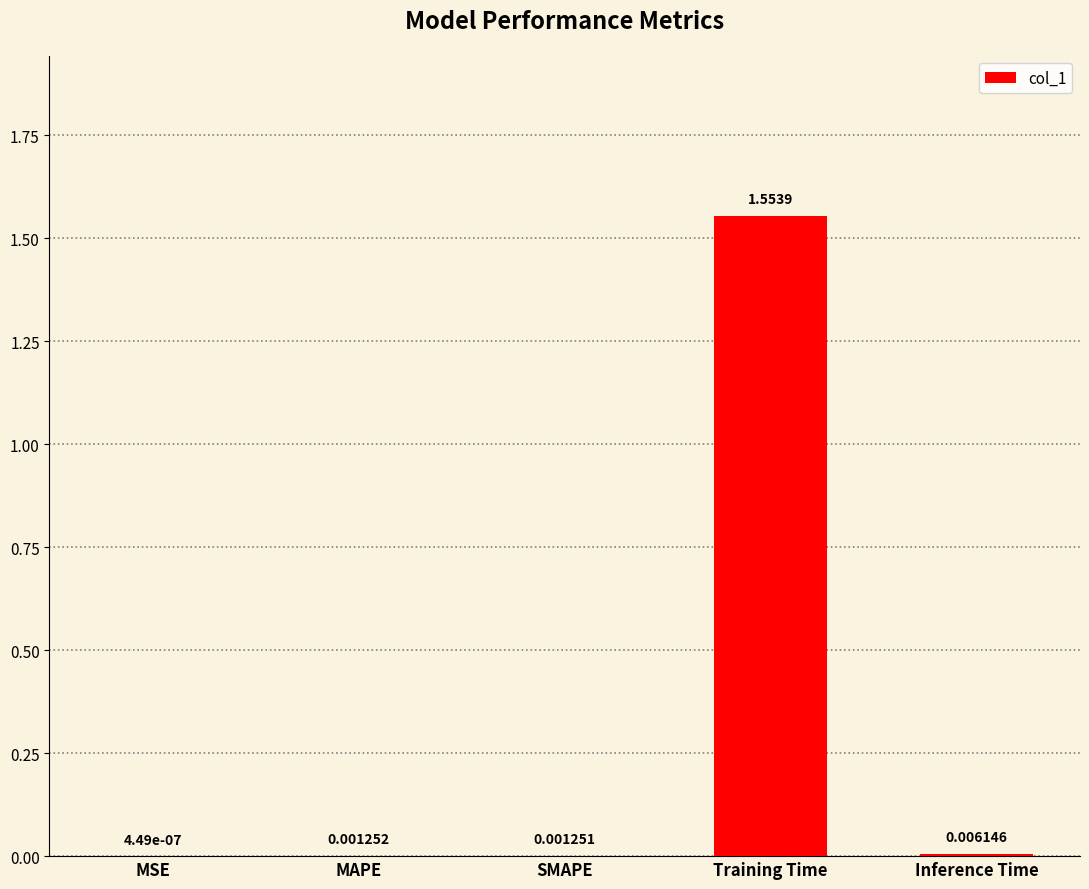

Which category has the highest value across all series?

Training Time